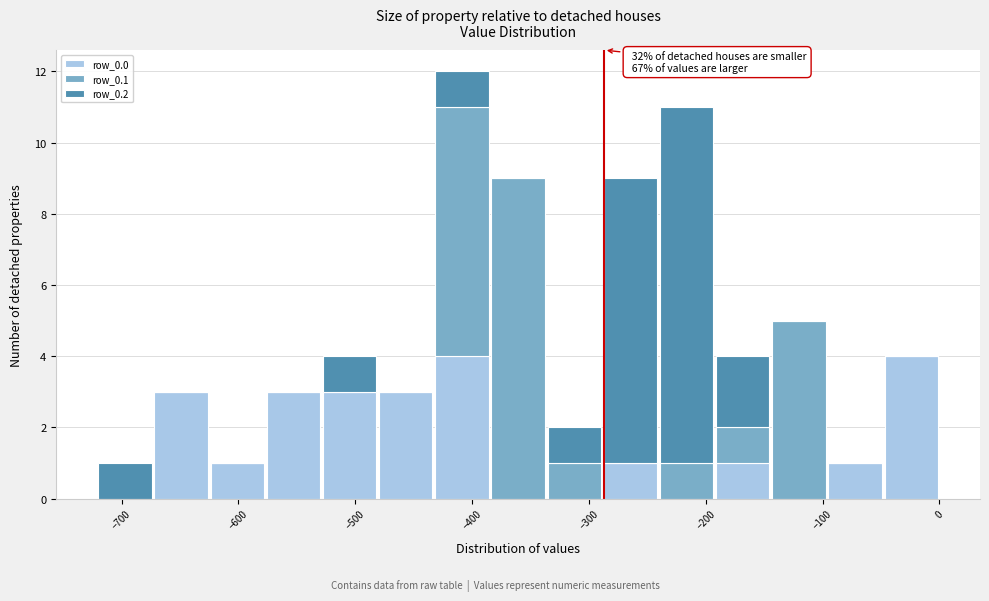

Which range on the x-axis has the tallest stacked bar (by total height)?

-430 to -380